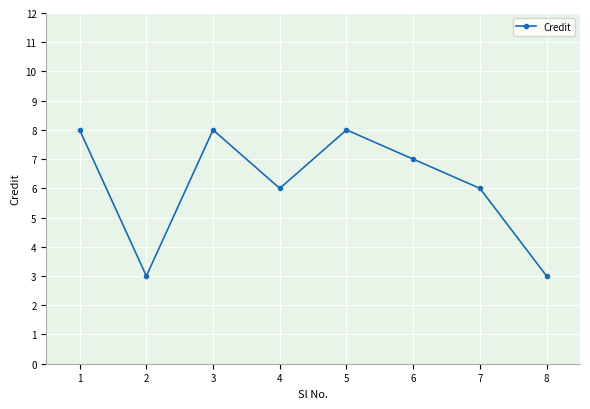

Reading right to left, what are all the values shown in this chart?

8=3	7=6	6=7	5=8	4=6	3=8	2=3	1=8